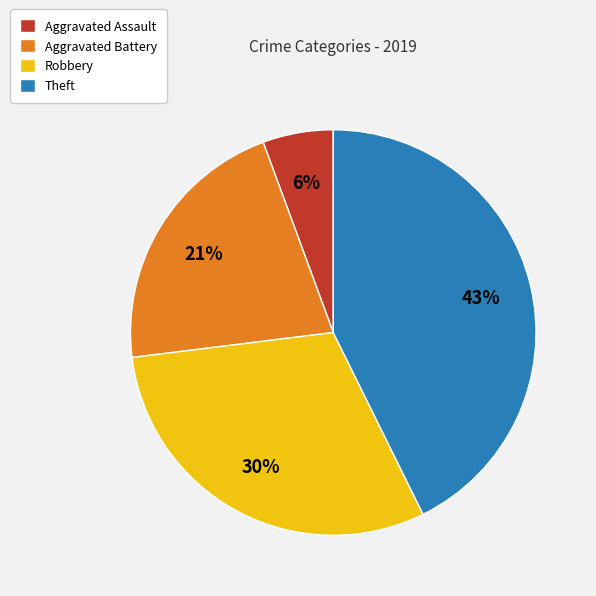

How many segments does this pie chart have?

4